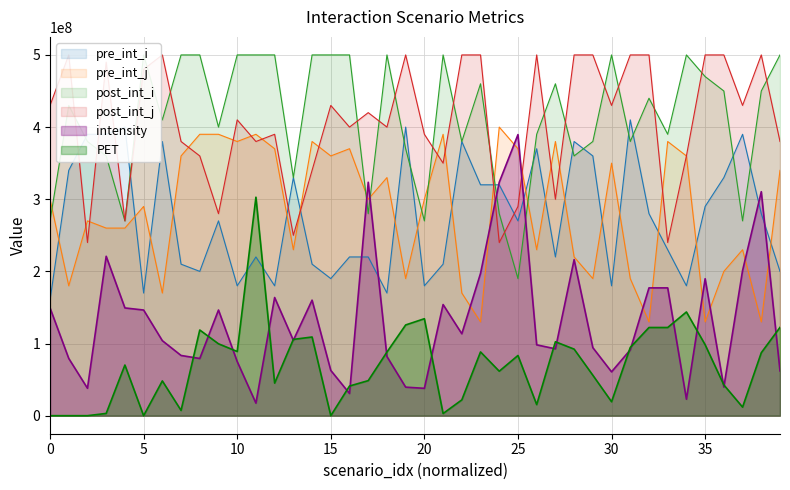

How many series are shown in this chart?

6